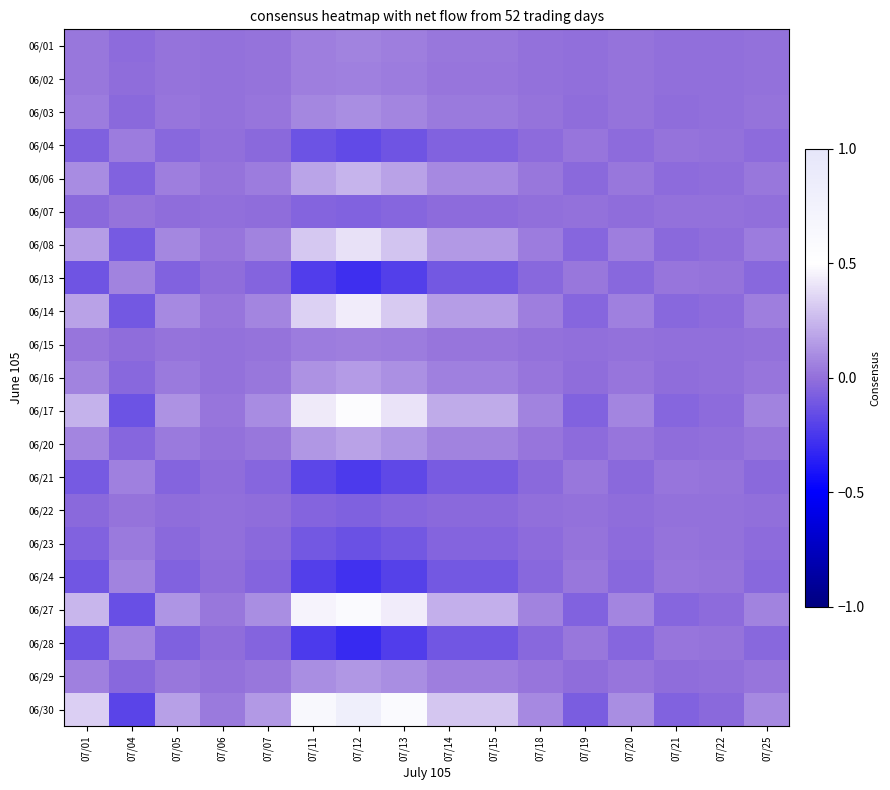

Count the number of data series in this chart.

21